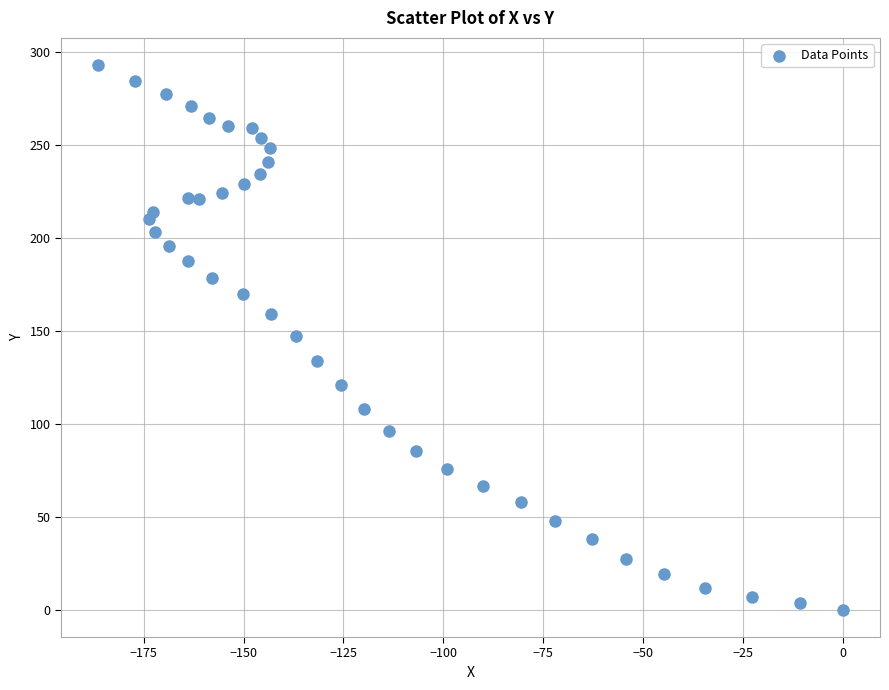

What is the range of X values (max minus min)?

186.4